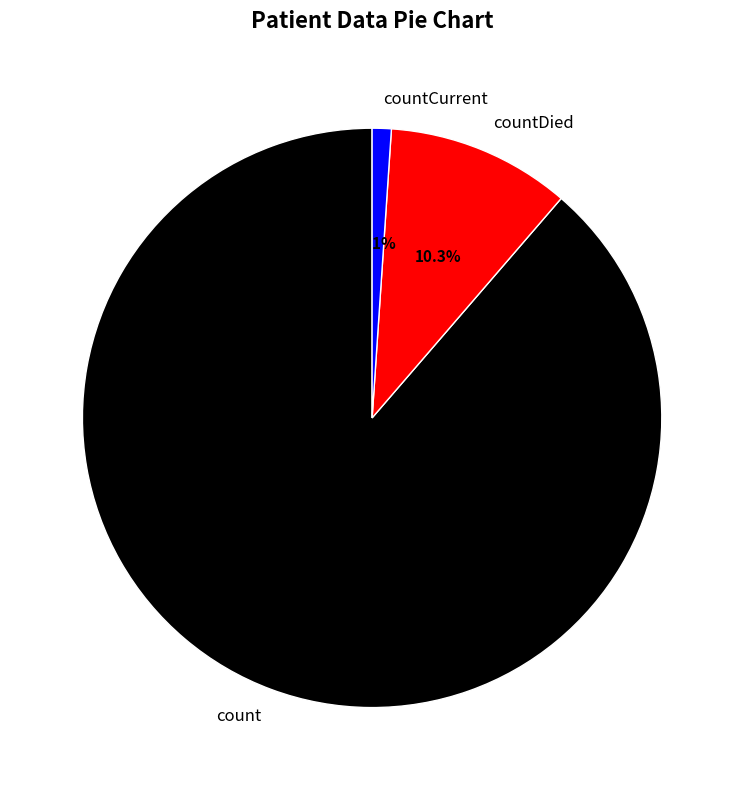

Is the sum of countCurrent and count greater than half?

Yes